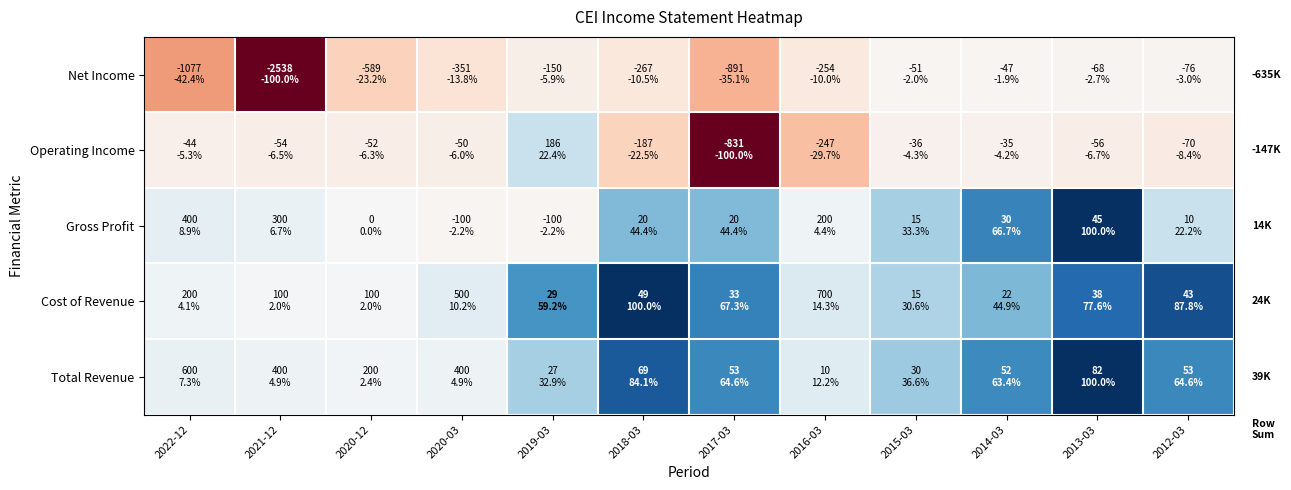

Reading right to left, extract all data points from this chart.

Total Revenue: 2012-03=0.6	2013-03=1.0	2014-03=0.6	2015-03=0.4	2016-03=0.1	2017-03=0.6	2018-03=0.8	2019-03=0.3	2020-03=0.0	2020-12=0.0	2021-12=0.0	2022-12=0.1
Cost of Revenue: 2012-03=0.9	2013-03=0.8	2014-03=0.4	2015-03=0.3	2016-03=0.1	2017-03=0.7	2018-03=1.0	2019-03=0.6	2020-03=0.1	2020-12=0.0	2021-12=0.0	2022-12=0.0
Gross Profit: 2012-03=0.2	2013-03=1.0	2014-03=0.7	2015-03=0.3	2016-03=0.0	2017-03=0.4	2018-03=0.4	2019-03=-0.0	2020-03=-0.0	2020-12=0.0	2021-12=0.1	2022-12=0.1
Operating Income: 2012-03=-0.1	2013-03=-0.1	2014-03=-0.0	2015-03=-0.0	2016-03=-0.3	2017-03=-1.0	2018-03=-0.2	2019-03=0.2	2020-03=-0.1	2020-12=-0.1	2021-12=-0.1	2022-12=-0.1
Net Income: 2012-03=-0.0	2013-03=-0.0	2014-03=-0.0	2015-03=-0.0	2016-03=-0.1	2017-03=-0.4	2018-03=-0.1	2019-03=-0.1	2020-03=-0.1	2020-12=-0.2	2021-12=-1.0	2022-12=-0.4